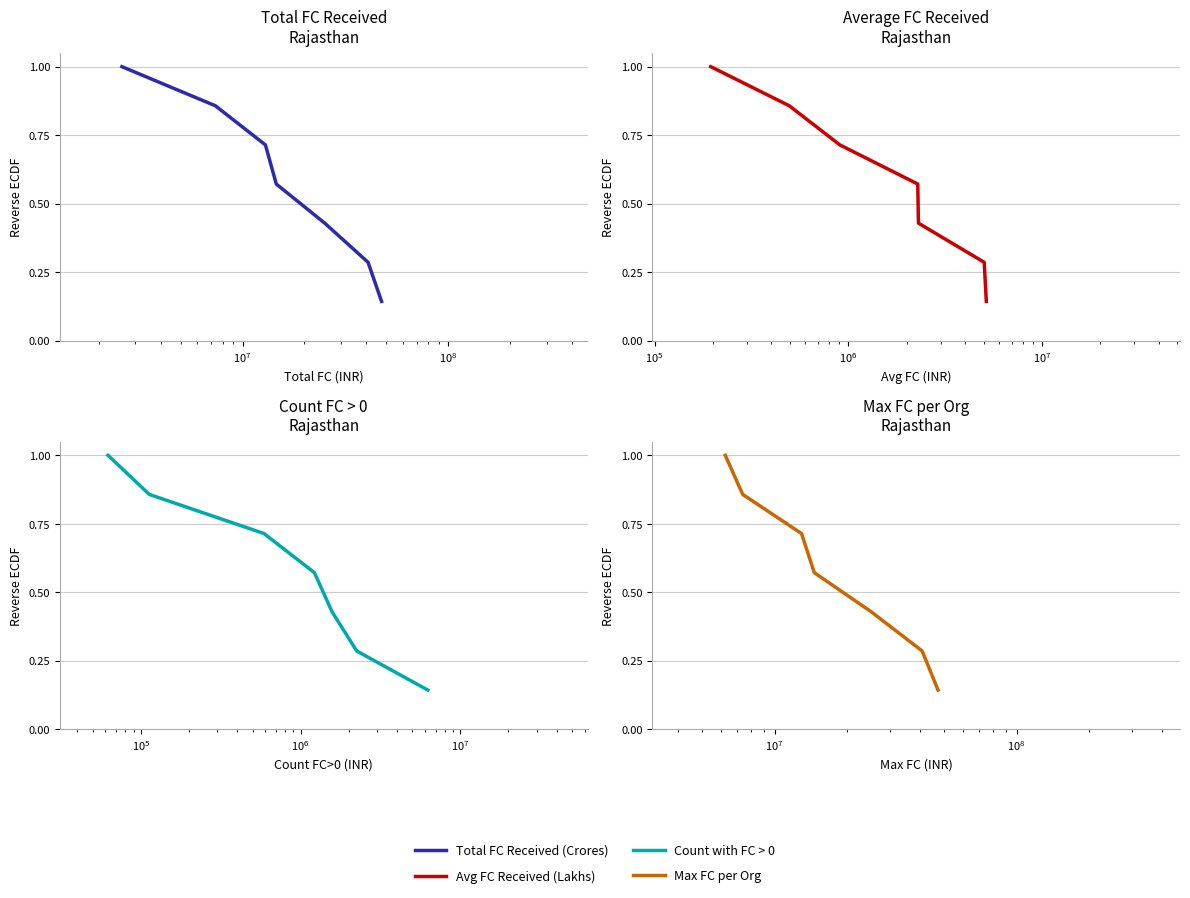

True or false: Max FC per Org and Total FC Received (Crores) cross at least once.

False